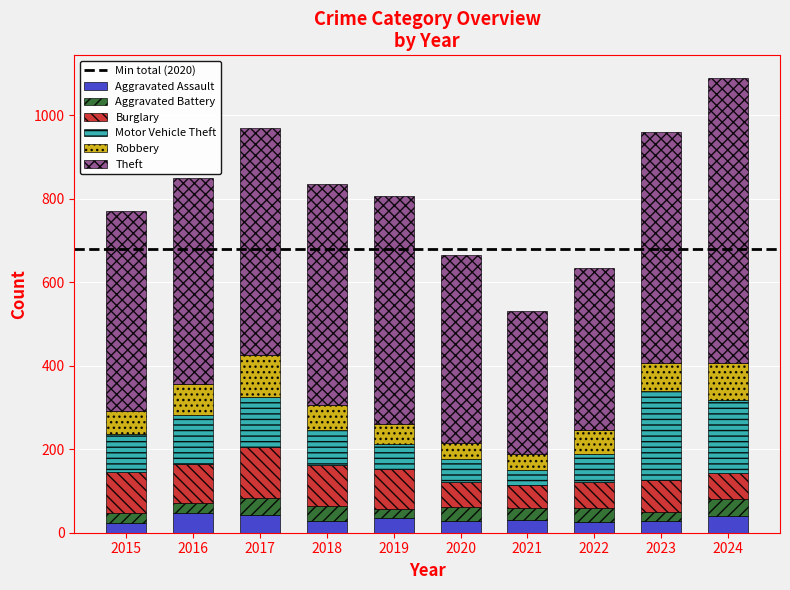

Does the chart contain any negative values?

No